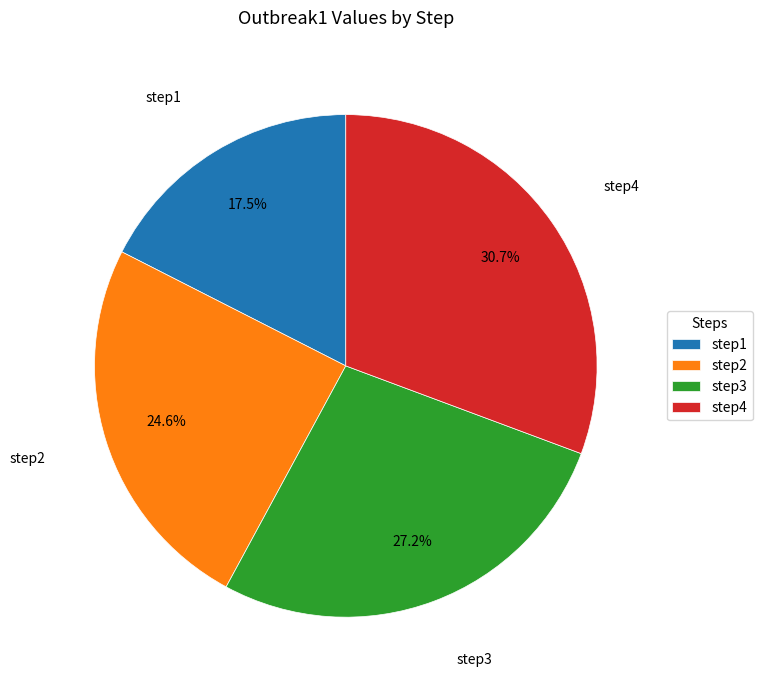

Count the number of slices in the pie.

4